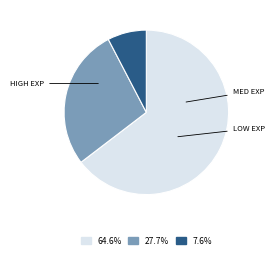

How many segments does this pie chart have?

3